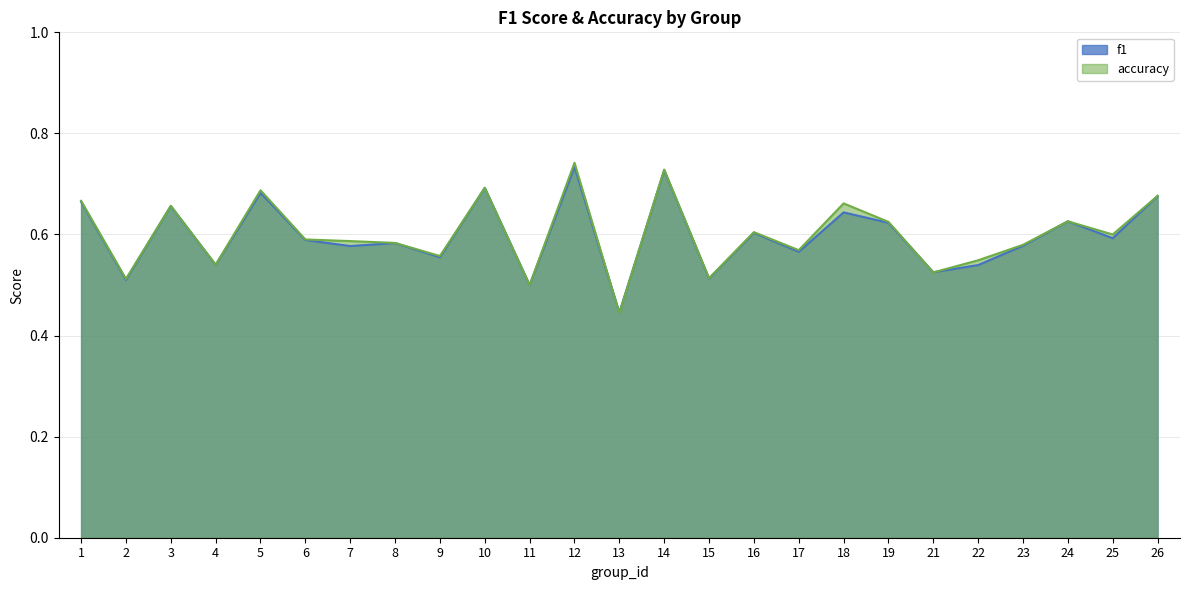

Is the value of f1 at 5 greater than the value of accuracy at 1?

Yes